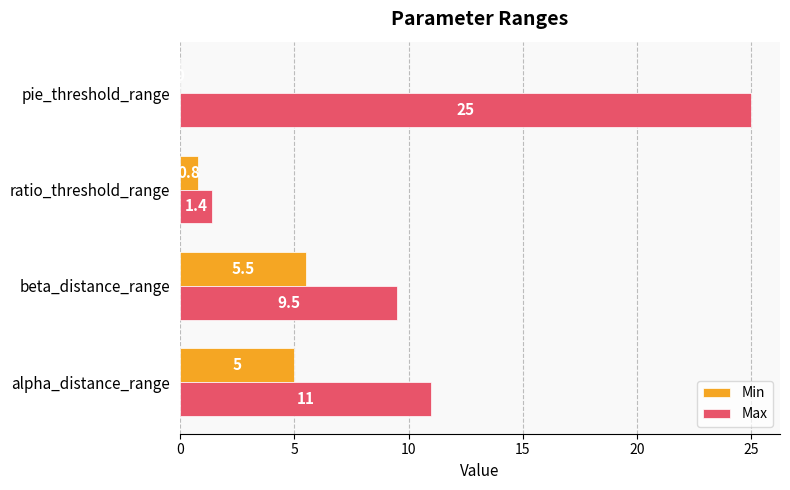

What is the highest value of the Min series?

5.5